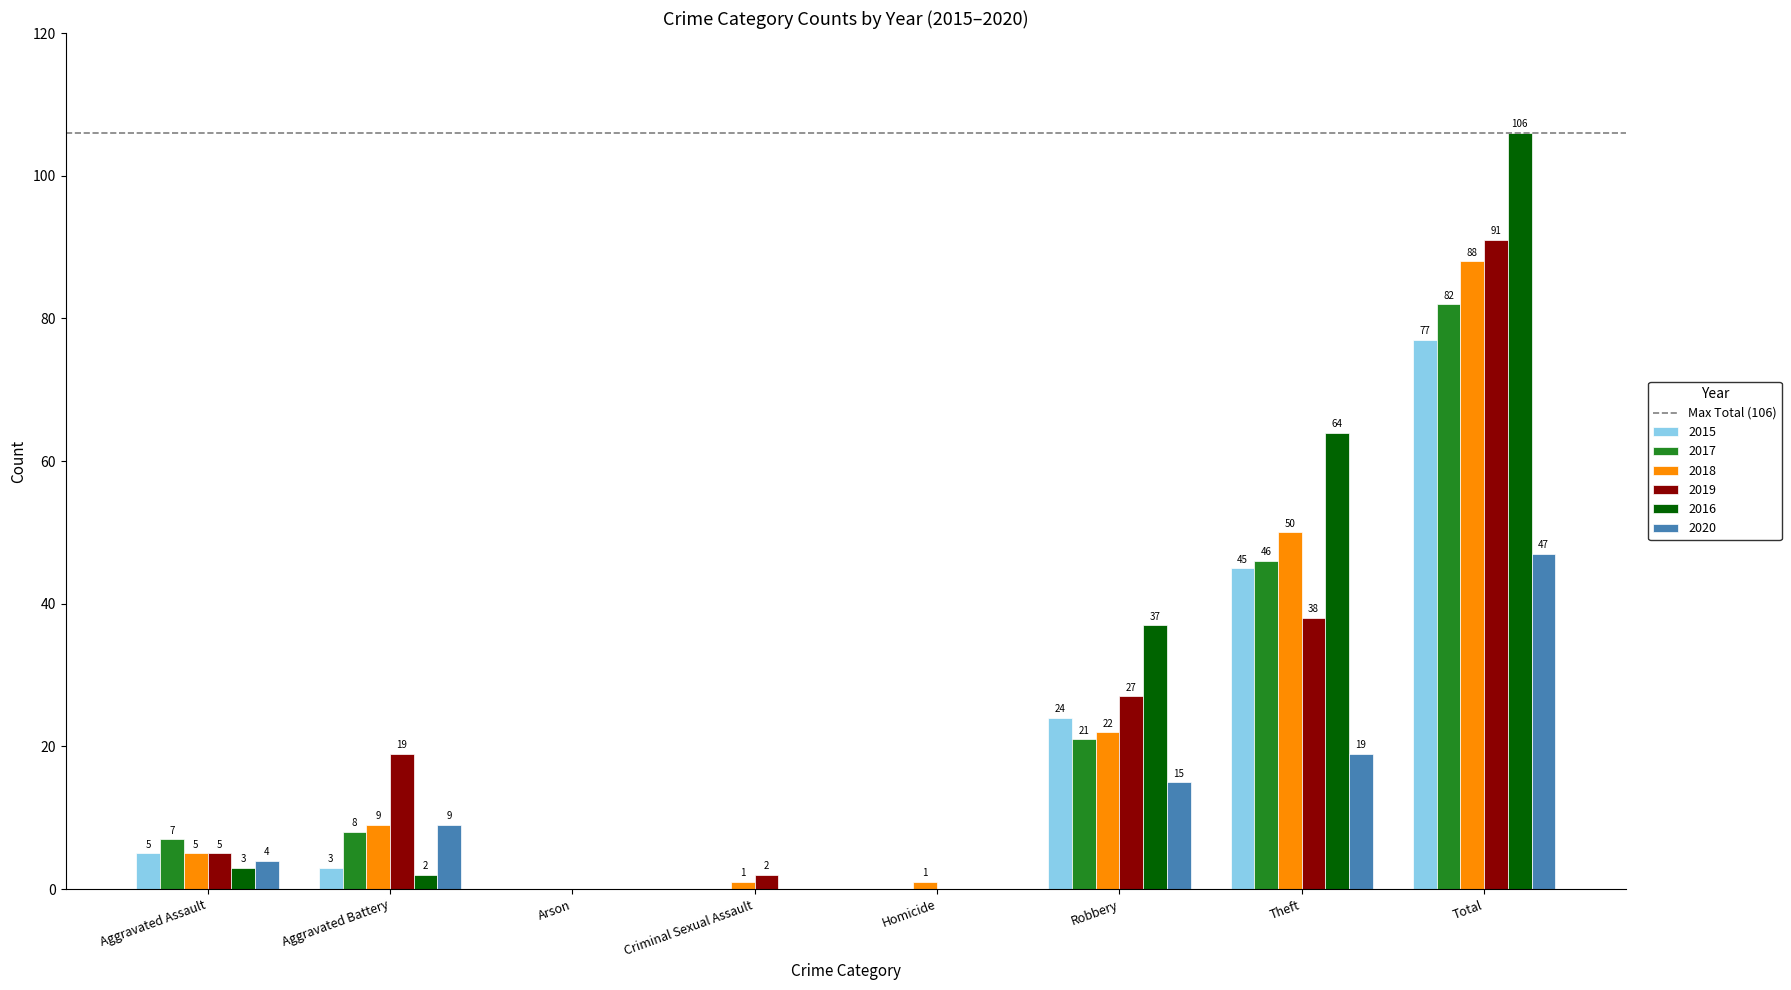

At which label is 2020 closest to 23?

Theft